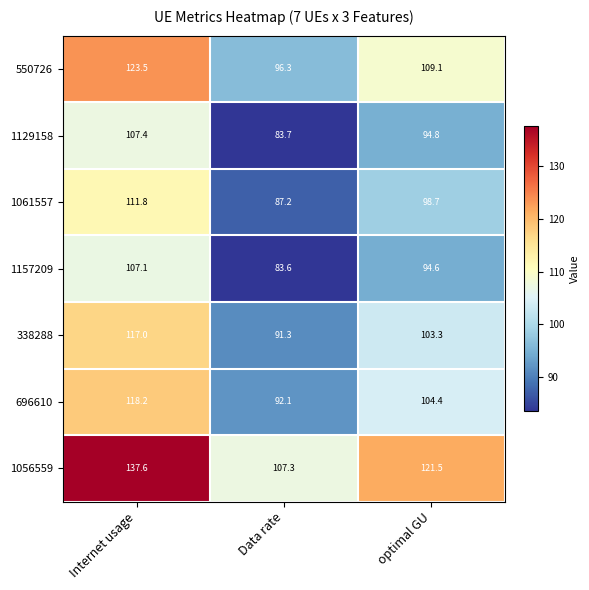

Where does the 1129158 series first go above 94?

Internet usage